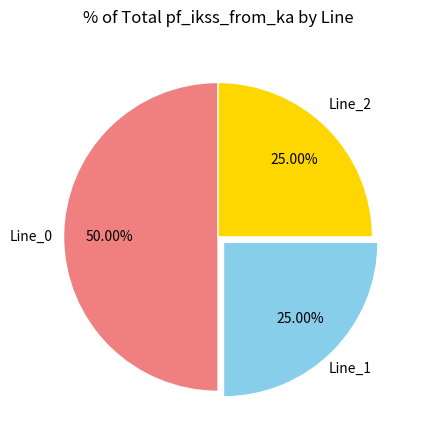

To the nearest percent, what is the combined percentage of Line_1 and Line_2?

50%